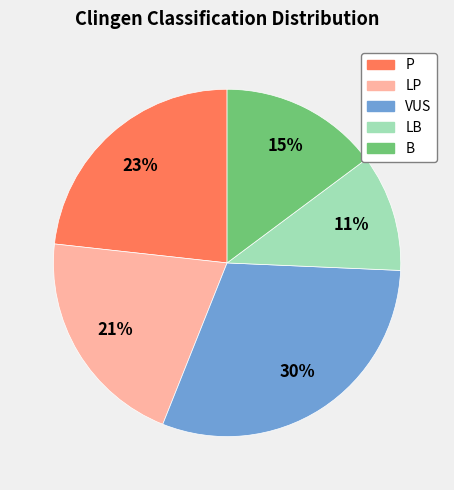

How many segments does this pie chart have?

5